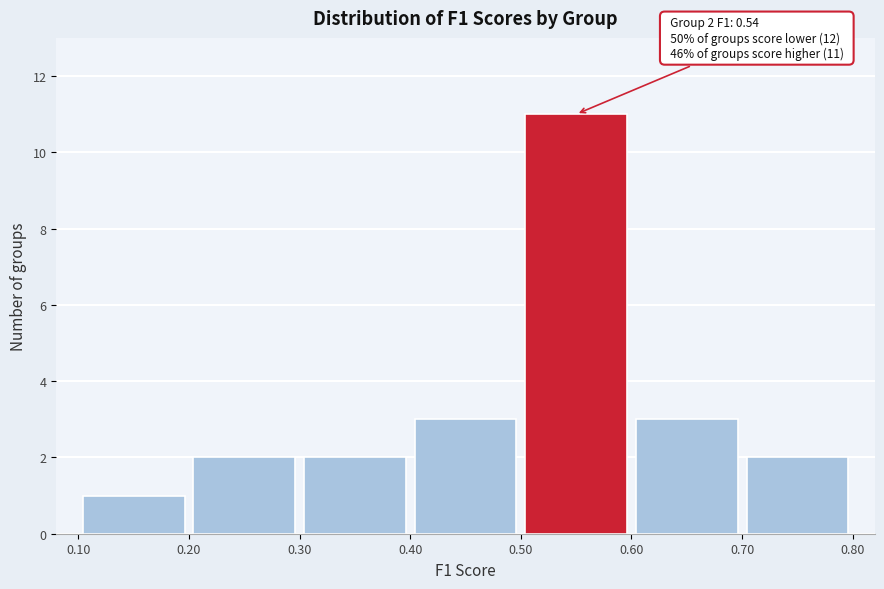

Which range on the x-axis has the tallest bar?

0.50 to 0.60